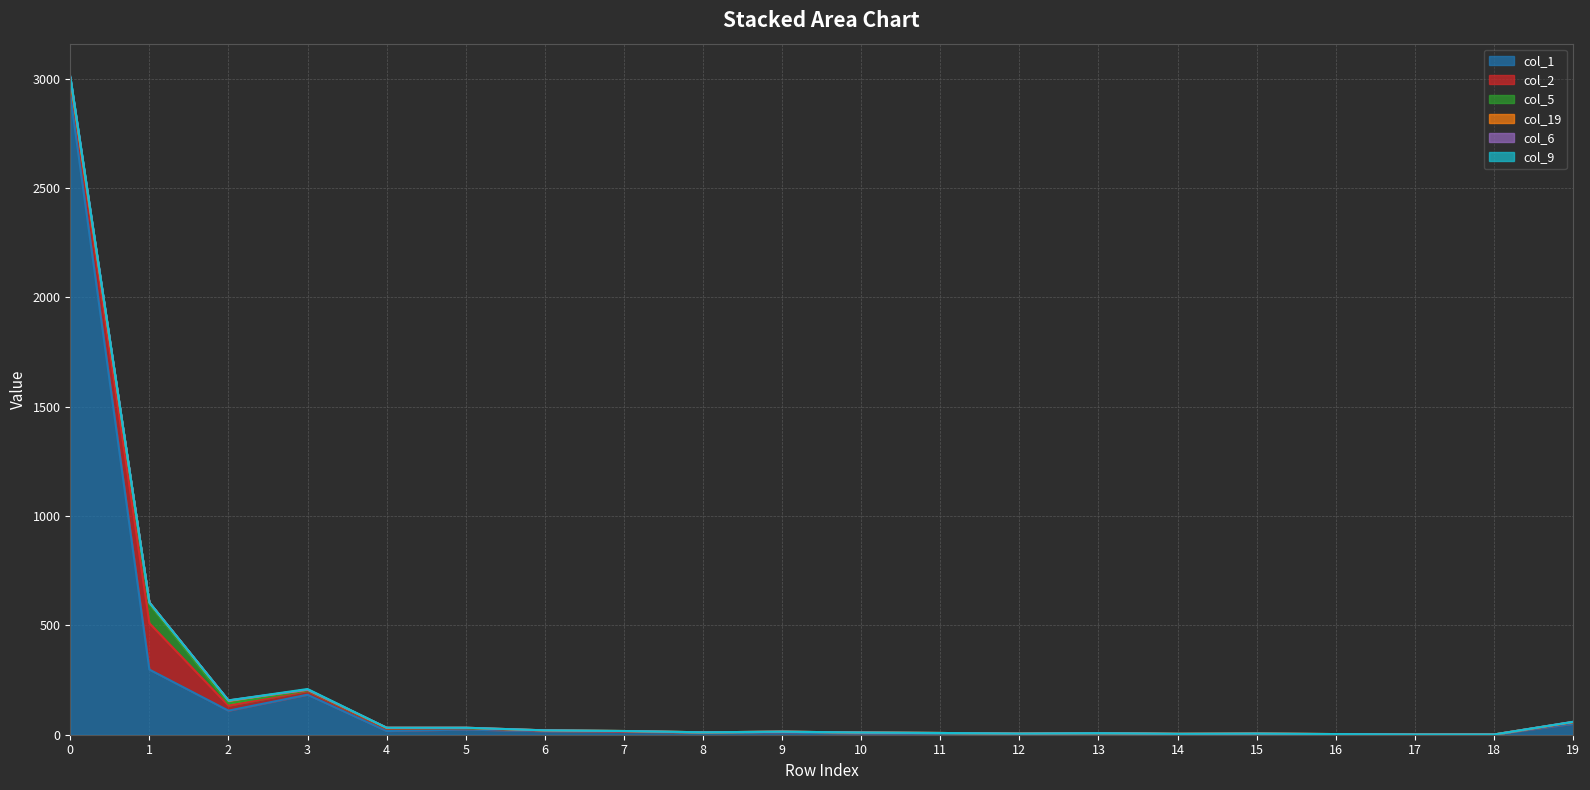

How many intersections are there between col_5 and col_6?

1